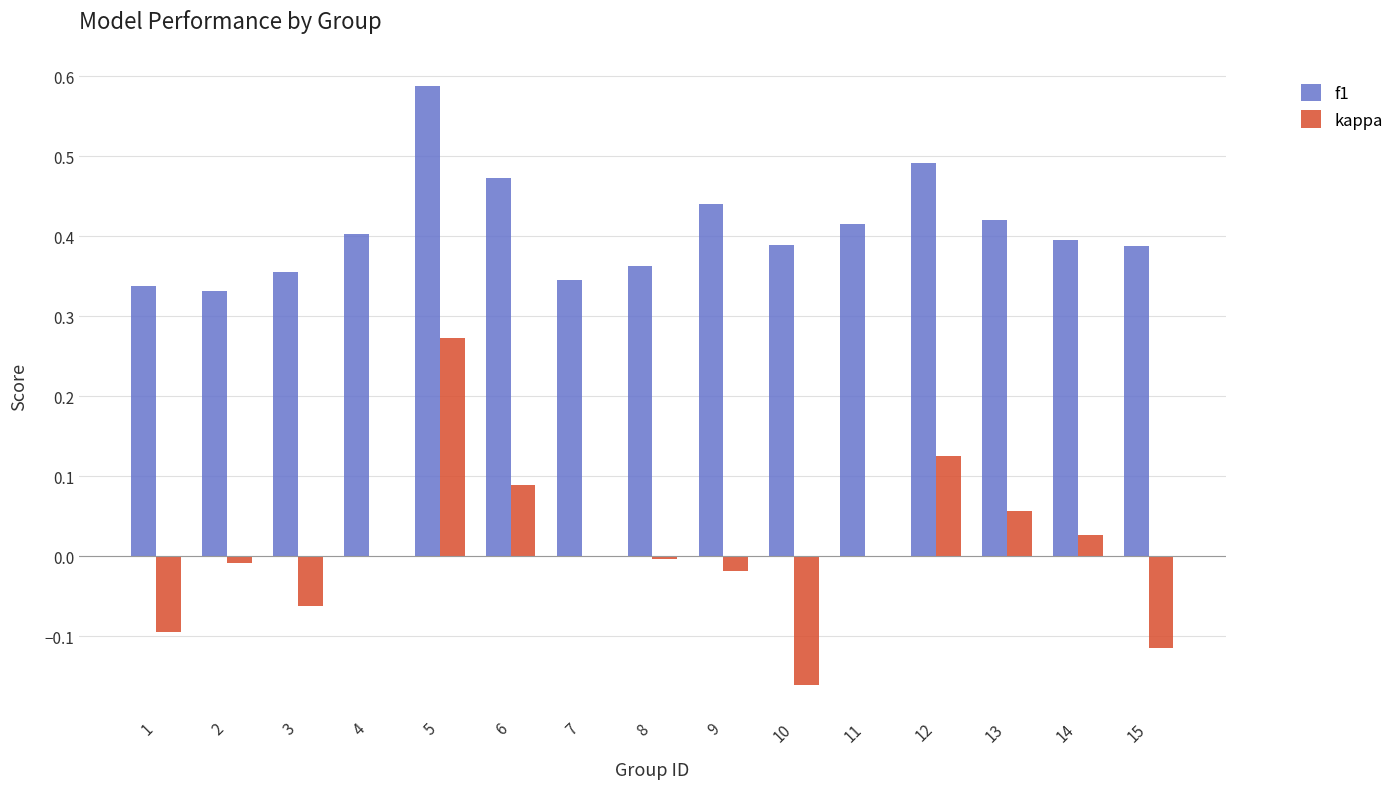

Which label corresponds to the largest value in the chart?

5